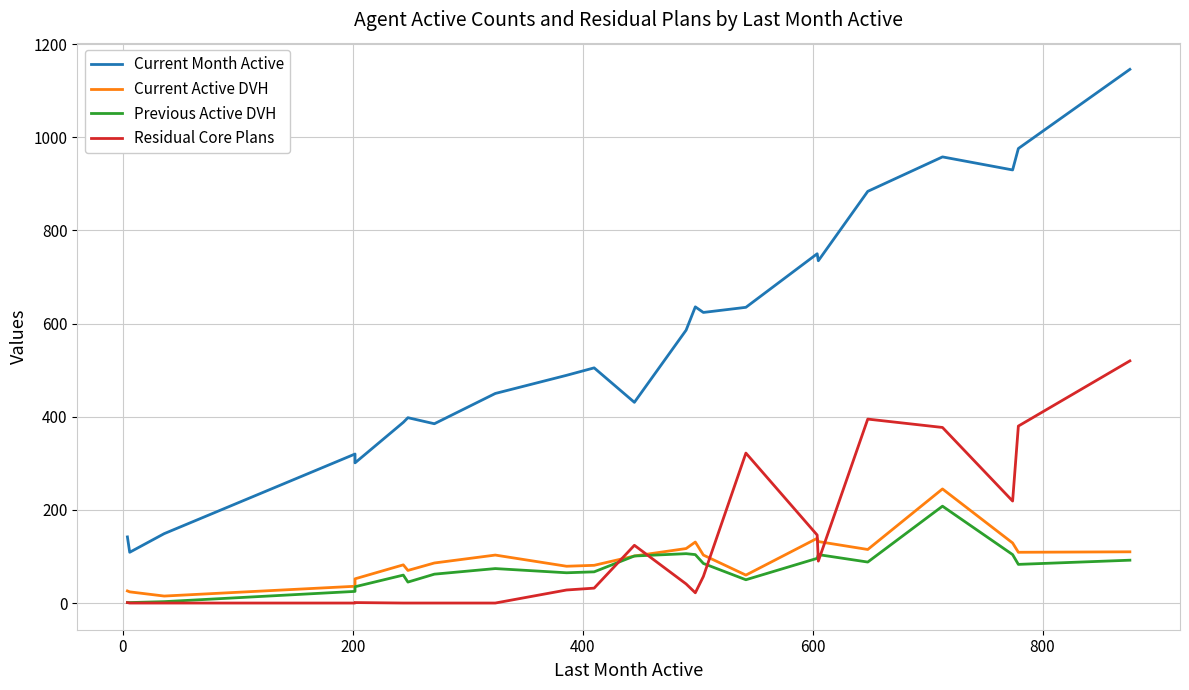

The Previous Active DVH series shows 13 at 400. True or false?

False